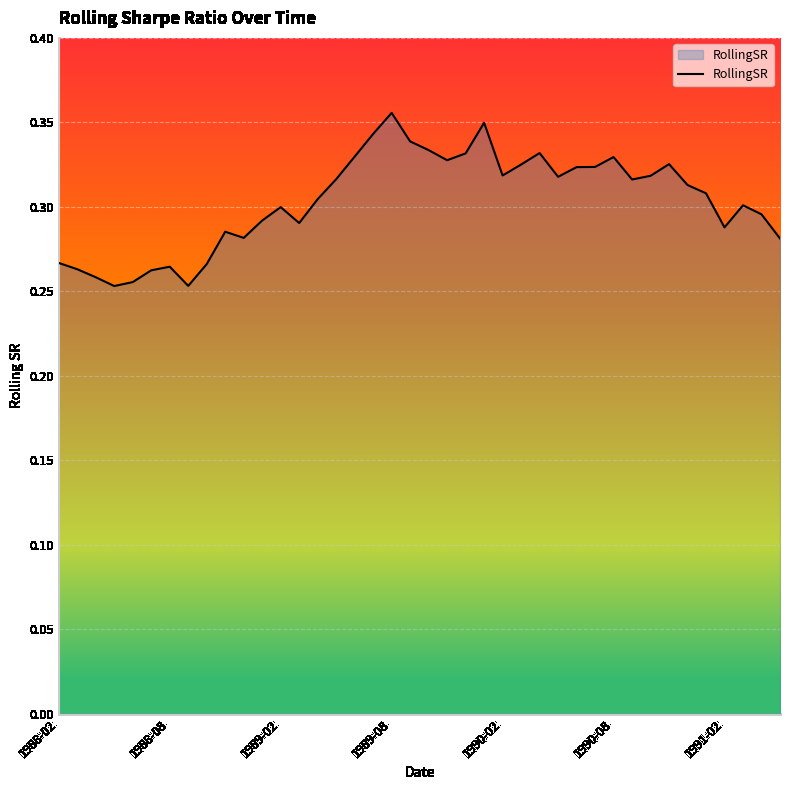

What is the sum of all values?

12.1